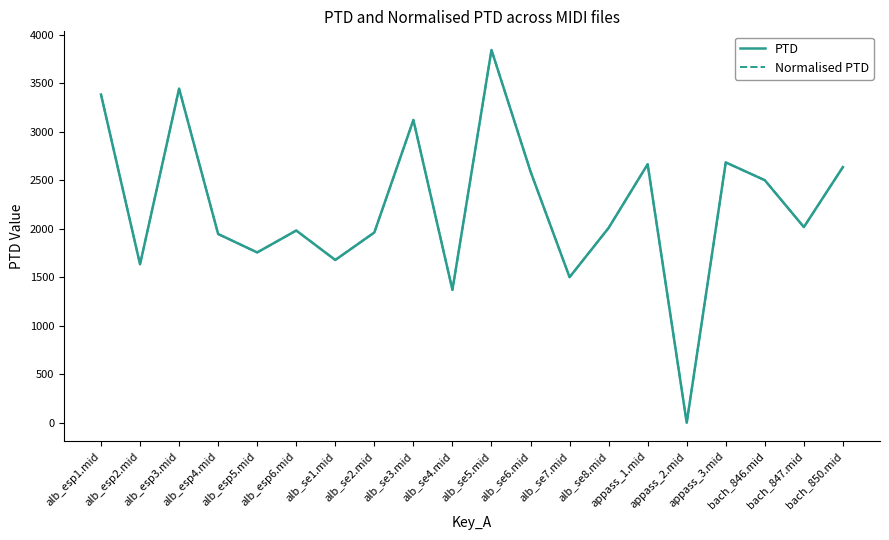

True or false: Normalised PTD and PTD cross at least once.

False